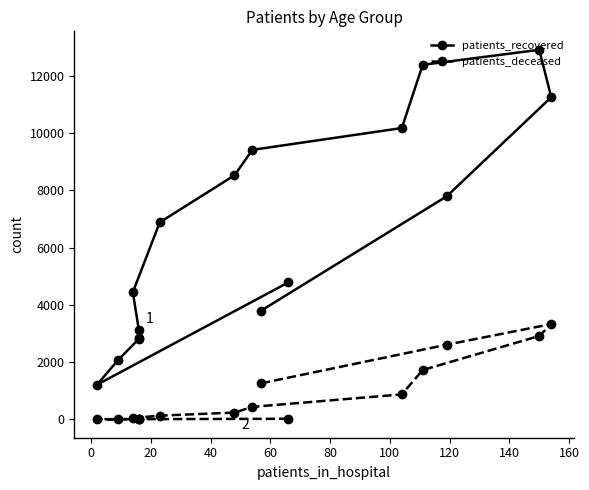

True or false: patients_recovered and patients_deceased intersect in this chart.

False